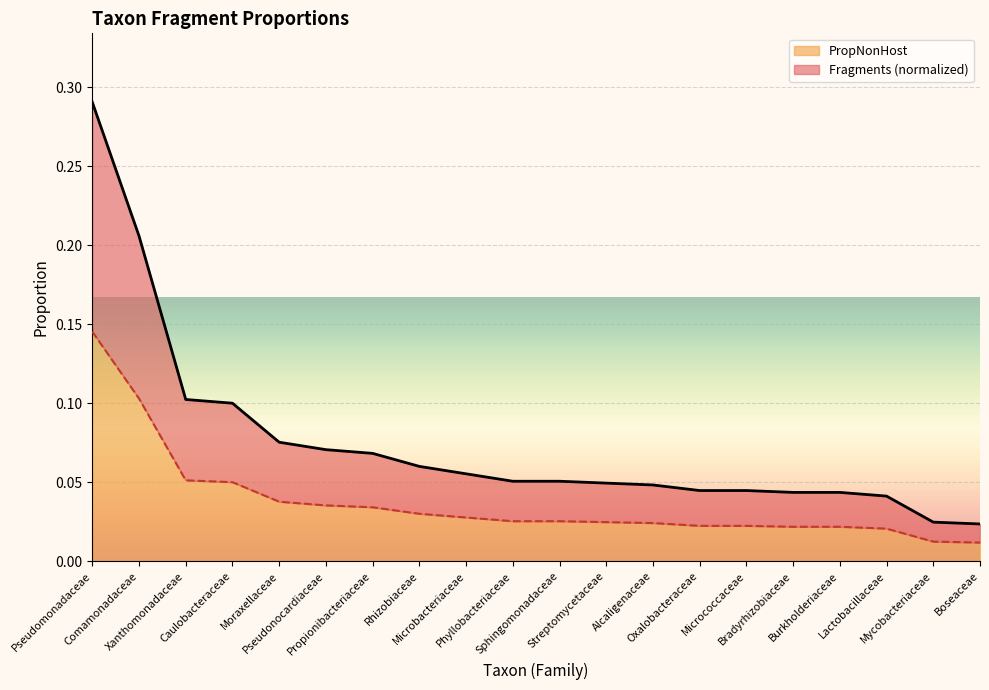

Which series has the widest spread of values?

Fragments